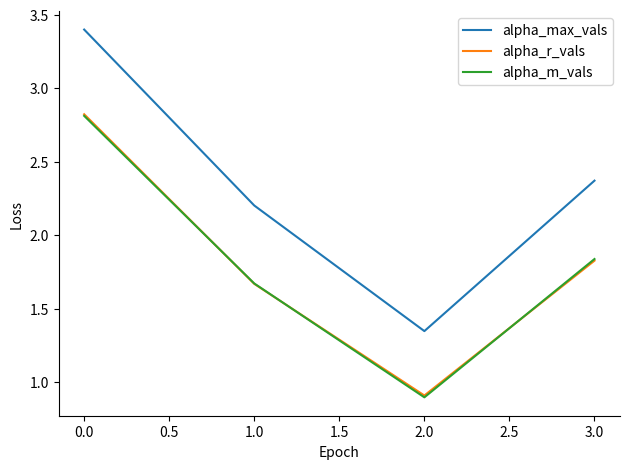

Which category has the lowest value across all series?

2.0